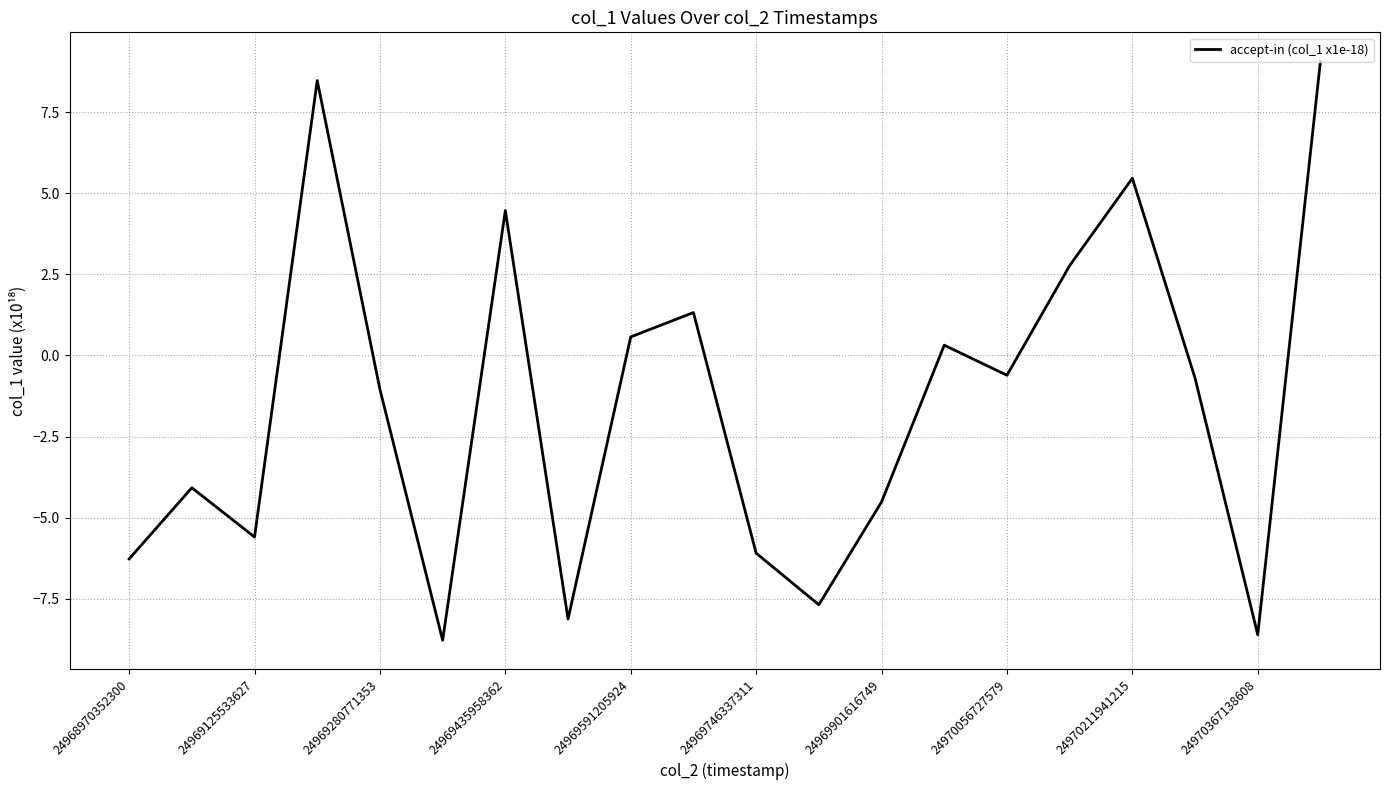

What is the smallest value displayed?

-8.8